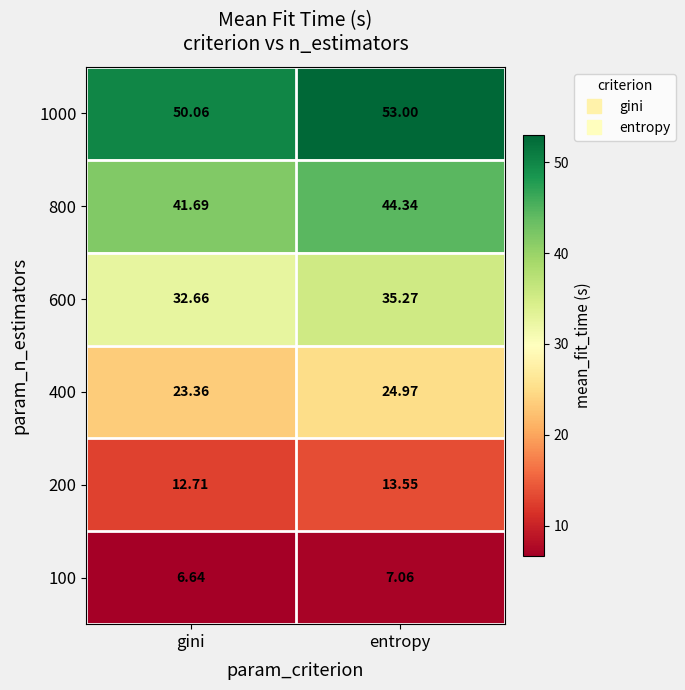

Is the value of 400 at gini greater than the value of 800 at gini?

No